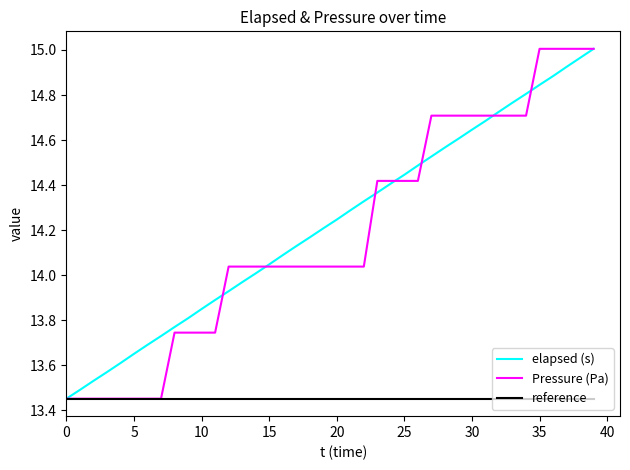

What is the maximum value for reference?

13.5